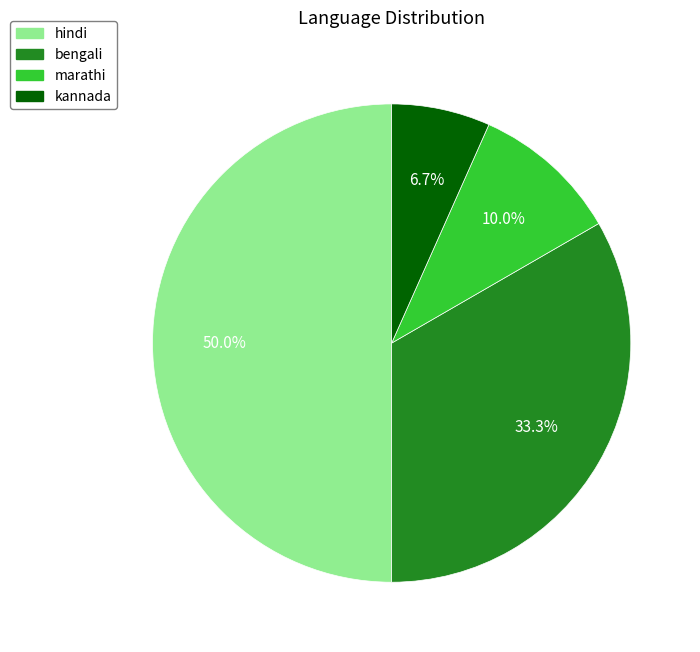

Which has a higher value, kannada or bengali?

bengali